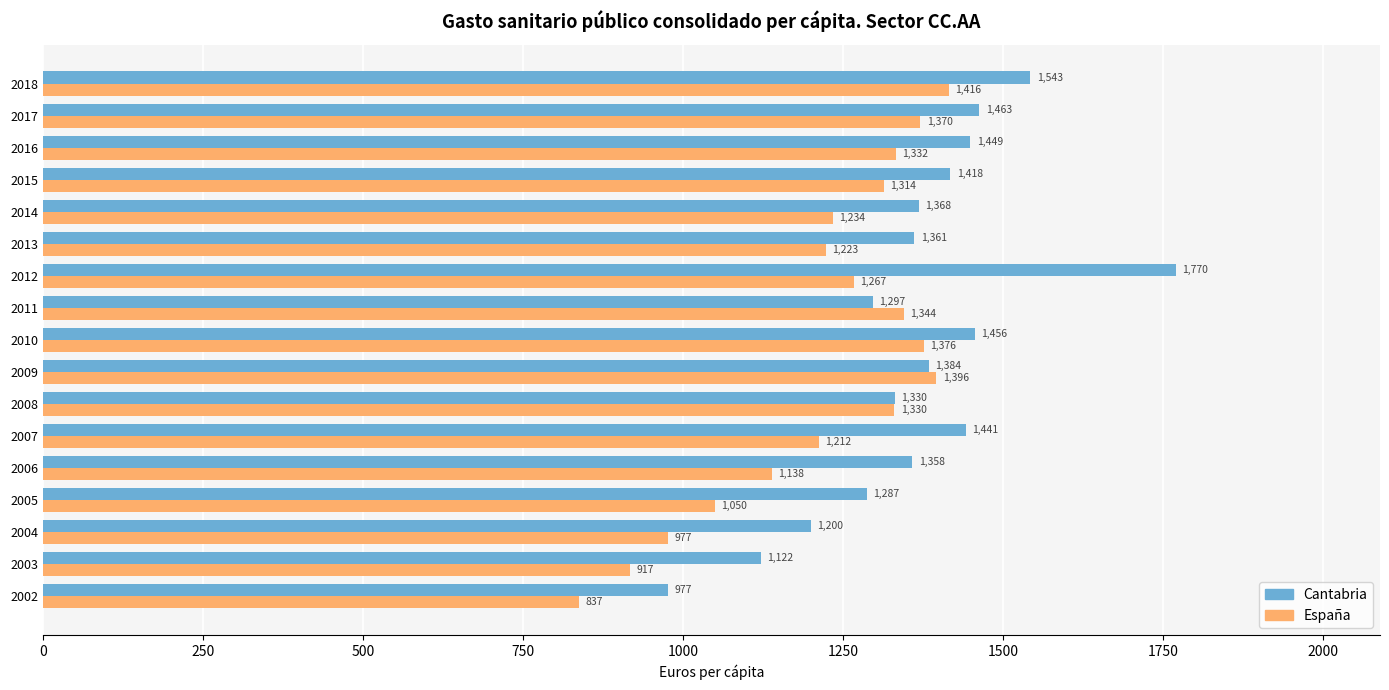

How many data points does each series have?

17